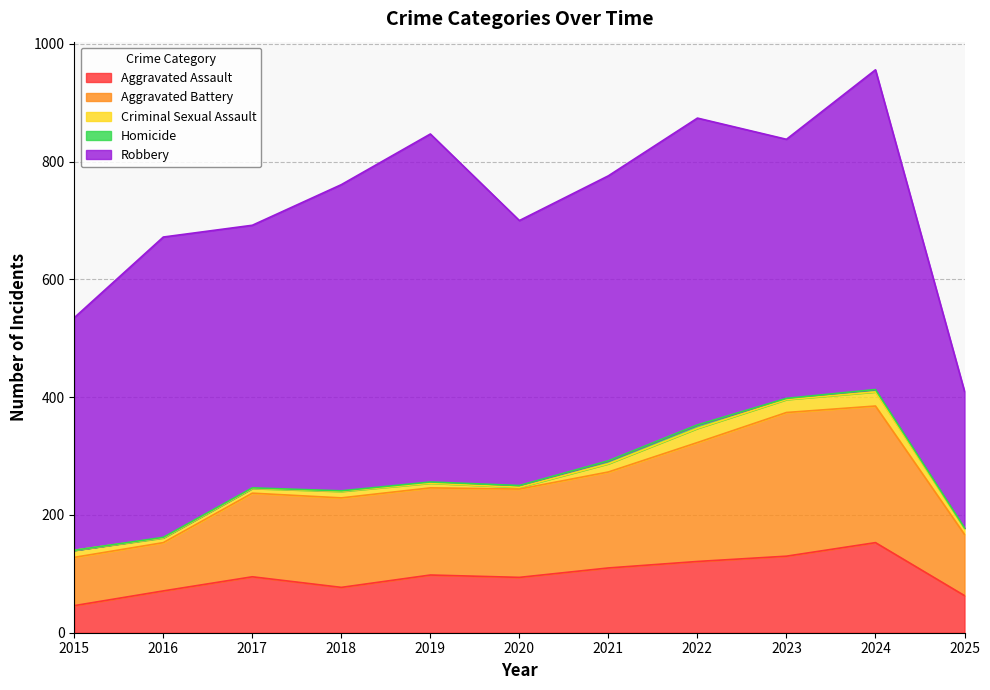

True or false: Aggravated Battery and Criminal Sexual Assault cross at least once.

False